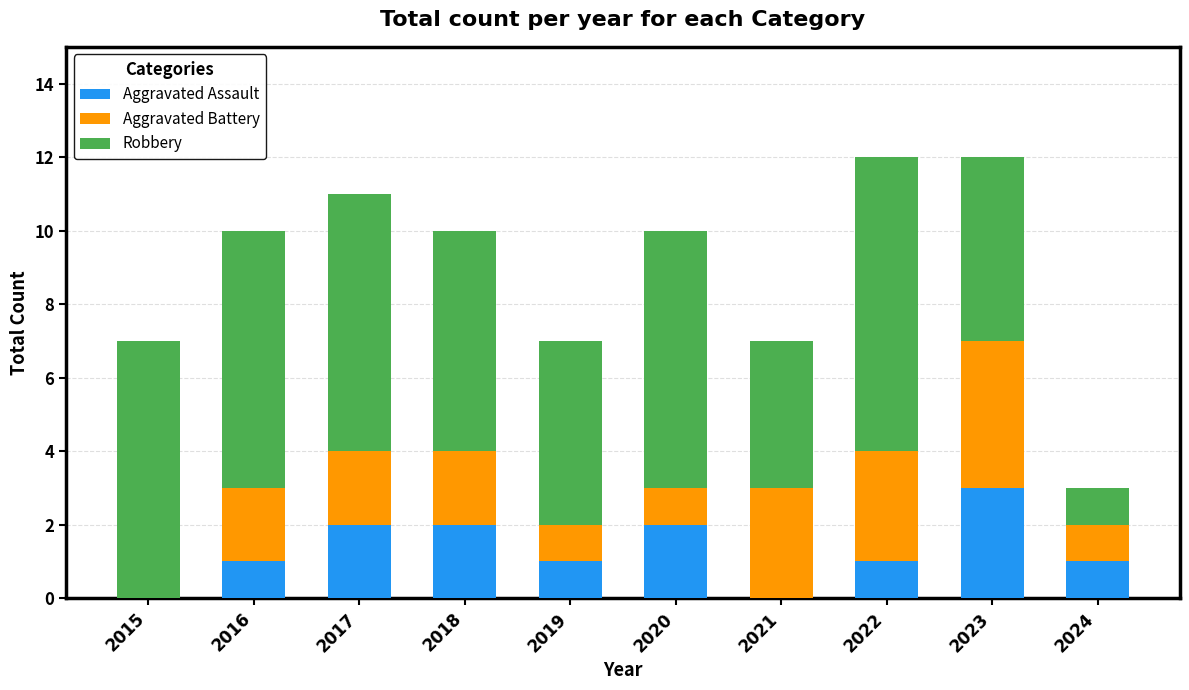

At which label does Aggravated Assault reach its peak?

2023